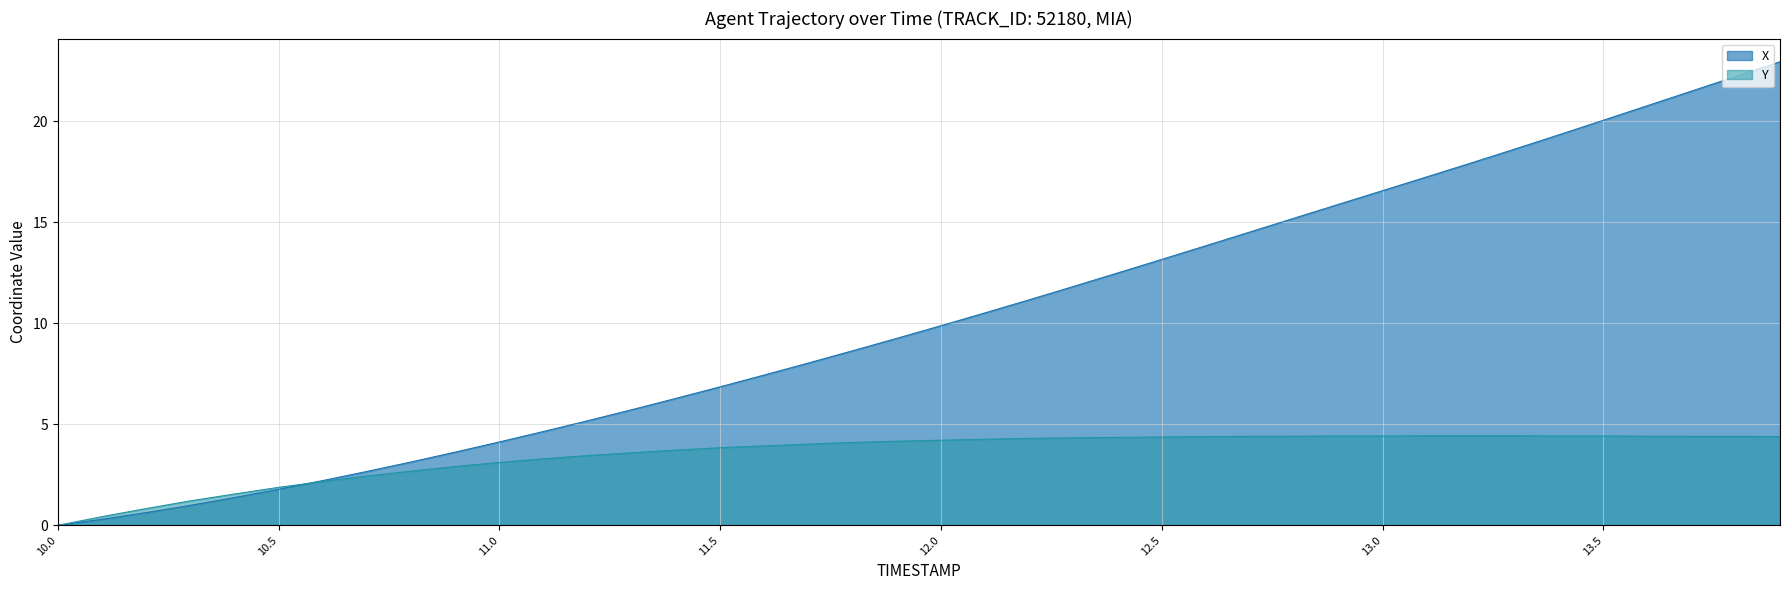

Rank the series by their maximum value, from highest to lowest.

X, Y